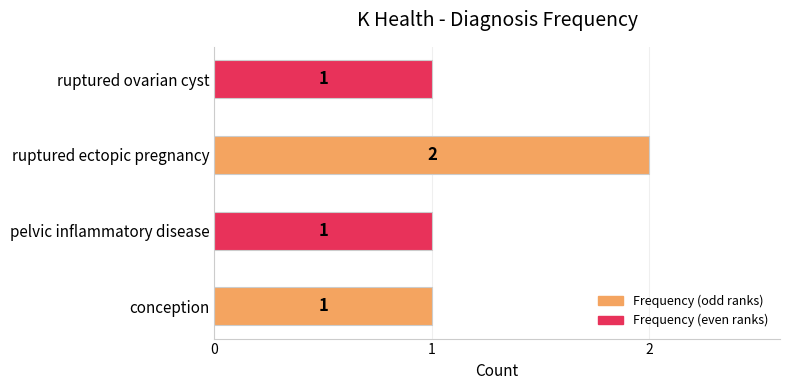

The value at ruptured ovarian cyst is 1. True or false?

True